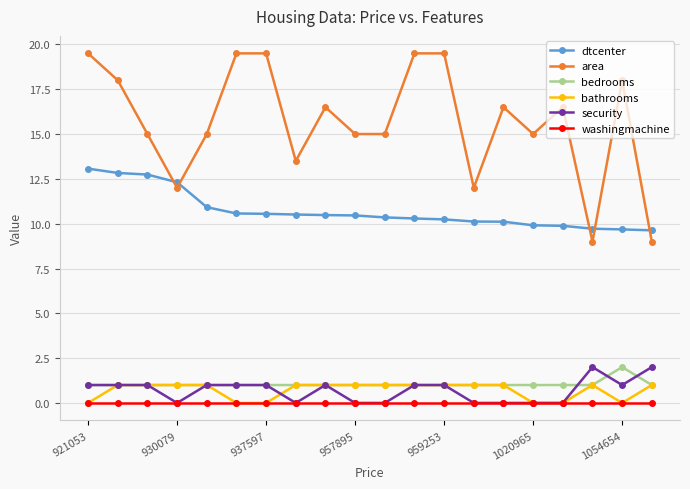

True or false: bathrooms and dtcenter cross at least once.

False